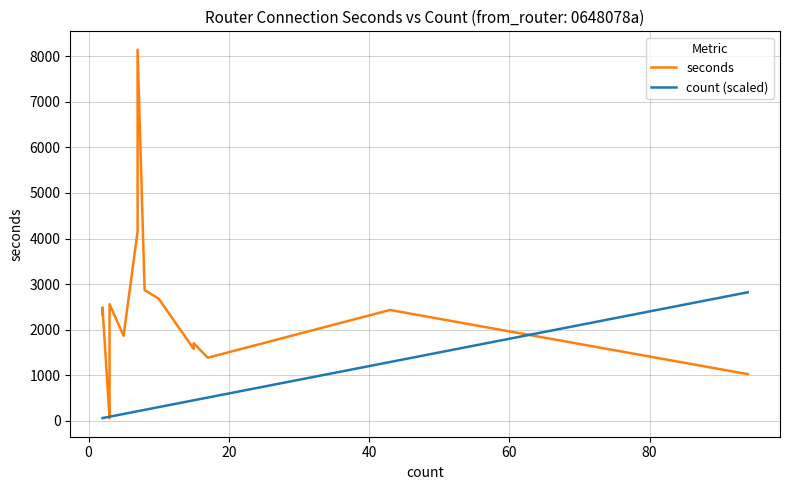

How many times do count (scaled) and seconds cross each other?

3